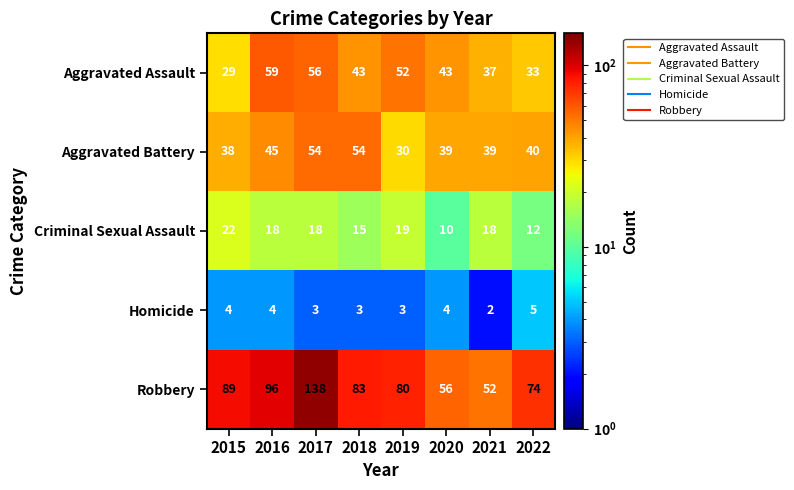

What is the approximate value of Aggravated Battery at 2016?

45